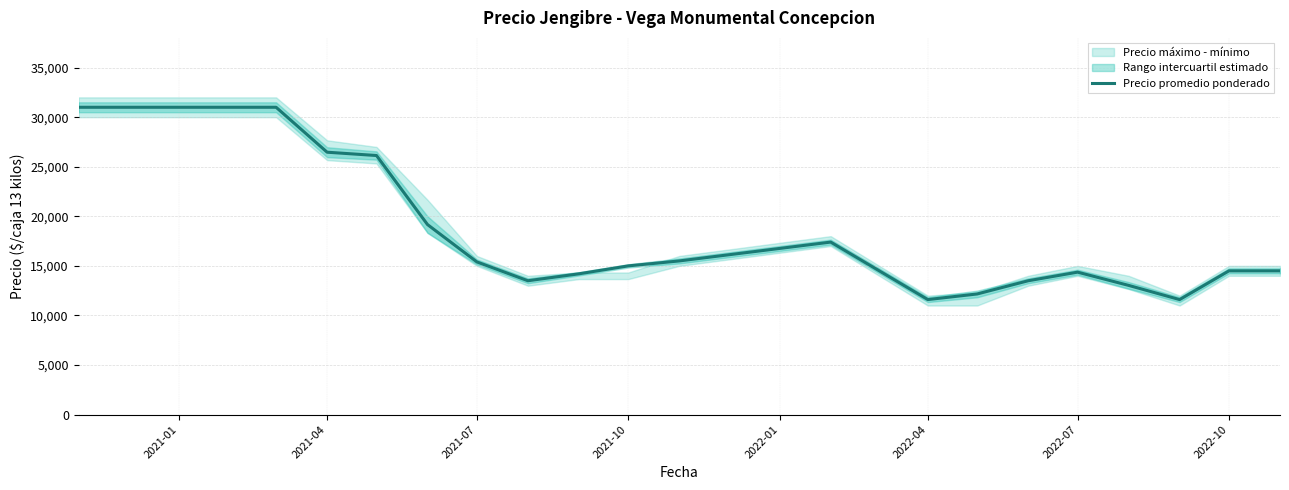

Does the chart have visible grid lines?

Yes